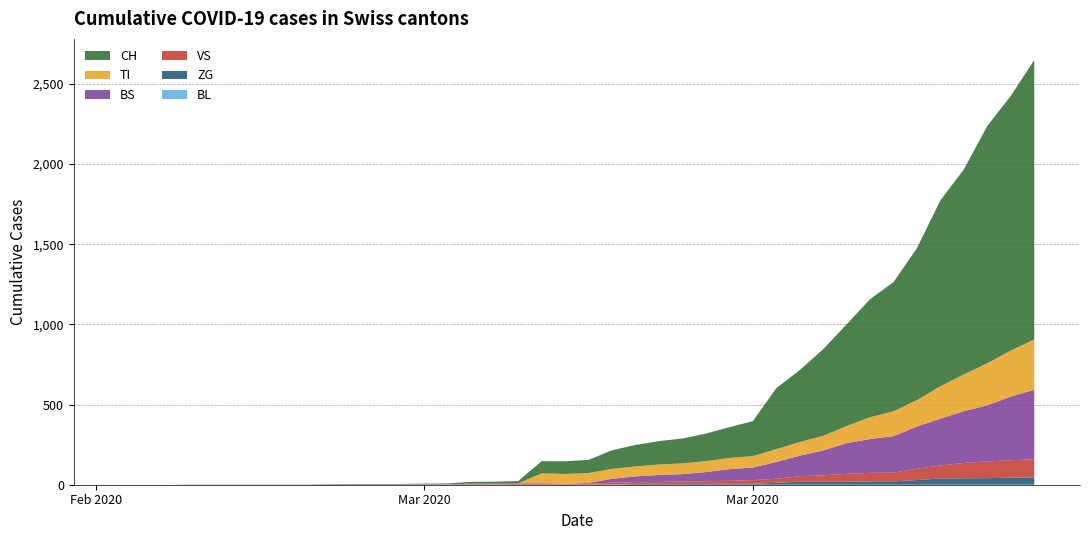

Reading left to right, what are all the values shown in this chart?

CH: 0	0	0	0	0	0	0	0	0	2	3	3	3	5	6	11	12	14	76	79	82	116	134	146	155	172	192	218	380	449	540	634	736	806	948	1160	1279	1480	1588	1742
TI: 0	0	0	0	0	0	0	0	0	0	0	0	0	0	0	0	0	0	61	61	61	62	62	65	67	68	70	71	80	85	91	107	136	155	165	202	229	263	287	314
VS: 0	0	0	2	2	2	2	2	2	2	2	2	2	2	2	3	3	5	6	6	8	11	11	12	15	17	19	24	25	35	41	50	53	54	71	81	96	104	109	112
BL: 0	0	0	0	0	0	0	0	0	0	0	0	0	0	0	0	0	0	0	0	0	0	0	0	0	0	0	0	0	0	0	0	0	0	0	0	0	0	0	0
BS: 0	0	0	0	0	0	0	0	0	0	0	0	0	0	0	4	4	4	4	0	4	25	36	44	46	57	73	78	105	128	155	191	211	228	263	292	323	350	397	434
ZG: 0	0	0	0	0	0	0	0	0	0	0	0	0	0	0	0	0	0	0	0	0	1	5	5	5	5	5	5	12	18	18	18	21	21	29	39	40	41	44	46